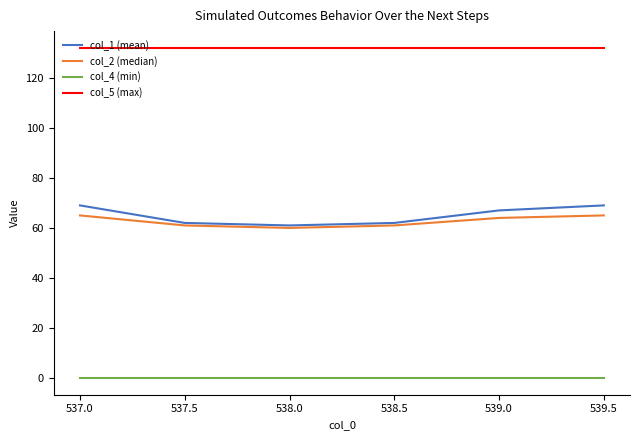

What position from the right is 538.0?

4